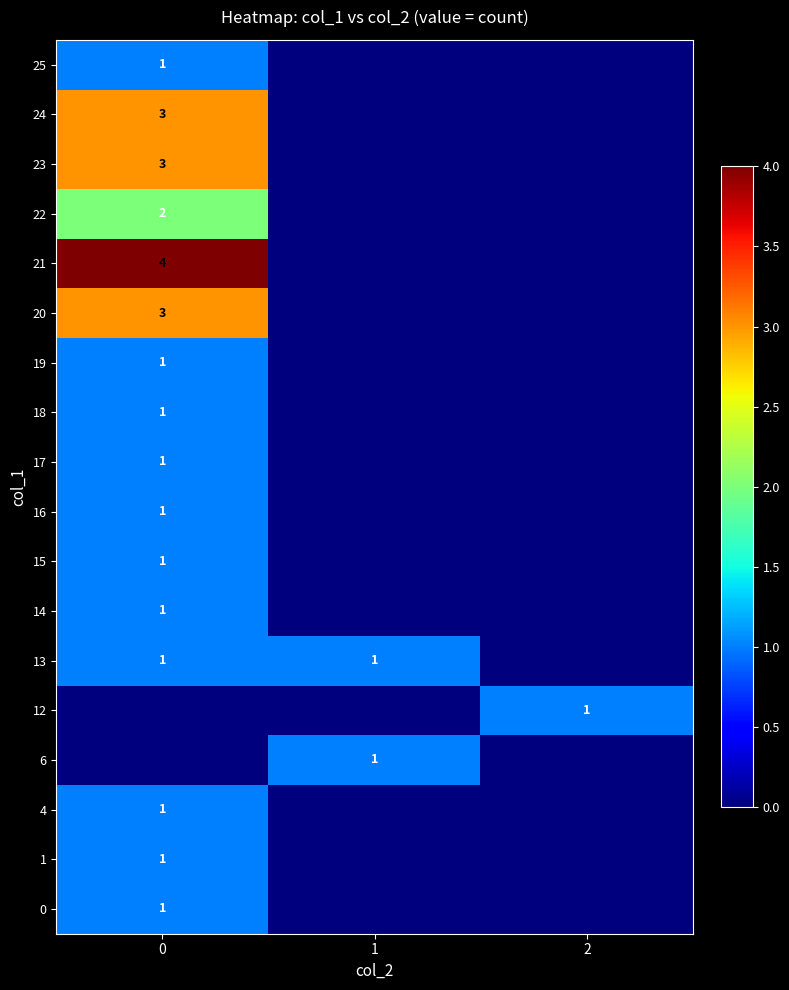

True or false: 13 has a value of 1 at 0.

True